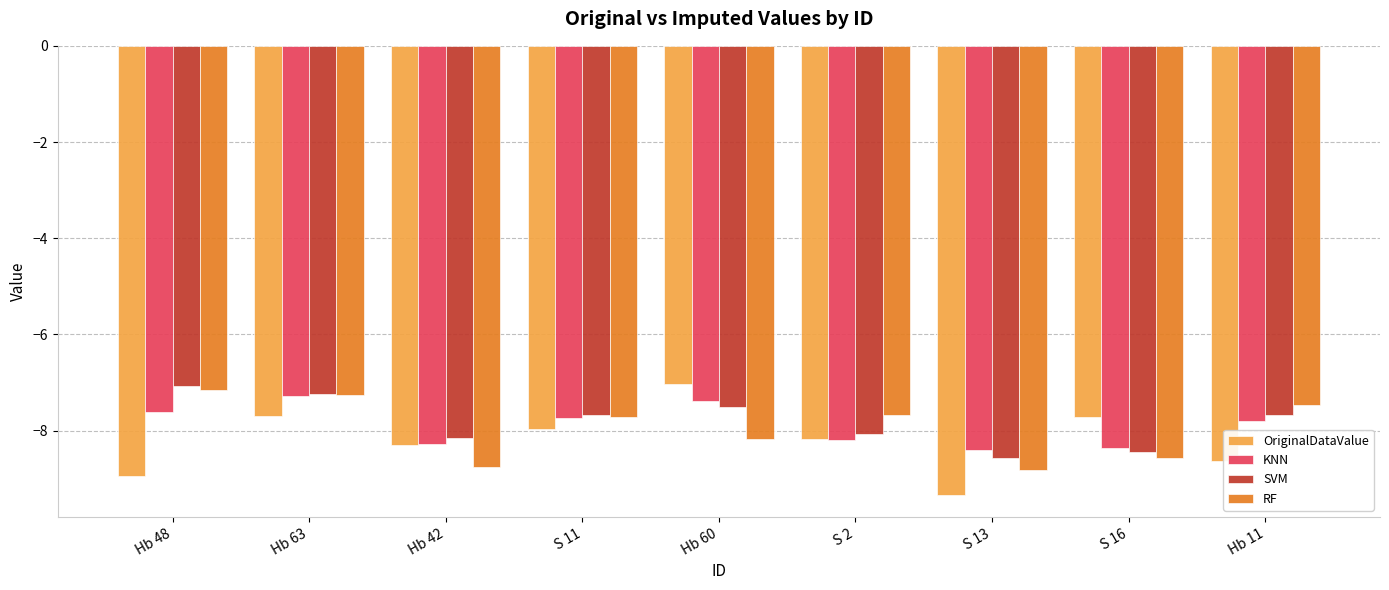

How many bars are there in each group?

4